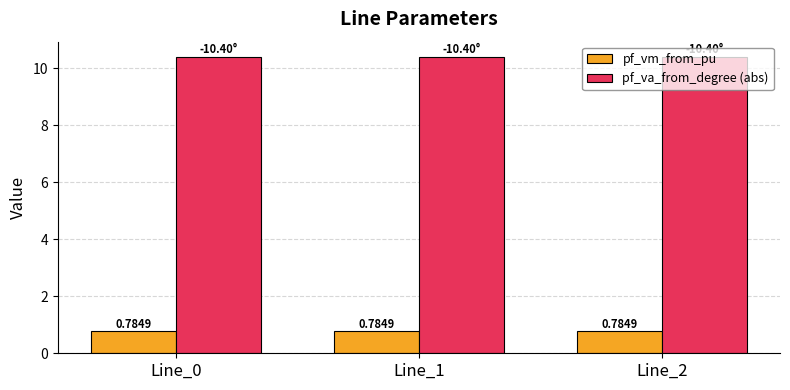

What is the value of the pf_va_from_degree (abs) bar at the 1st from the left?

10.4